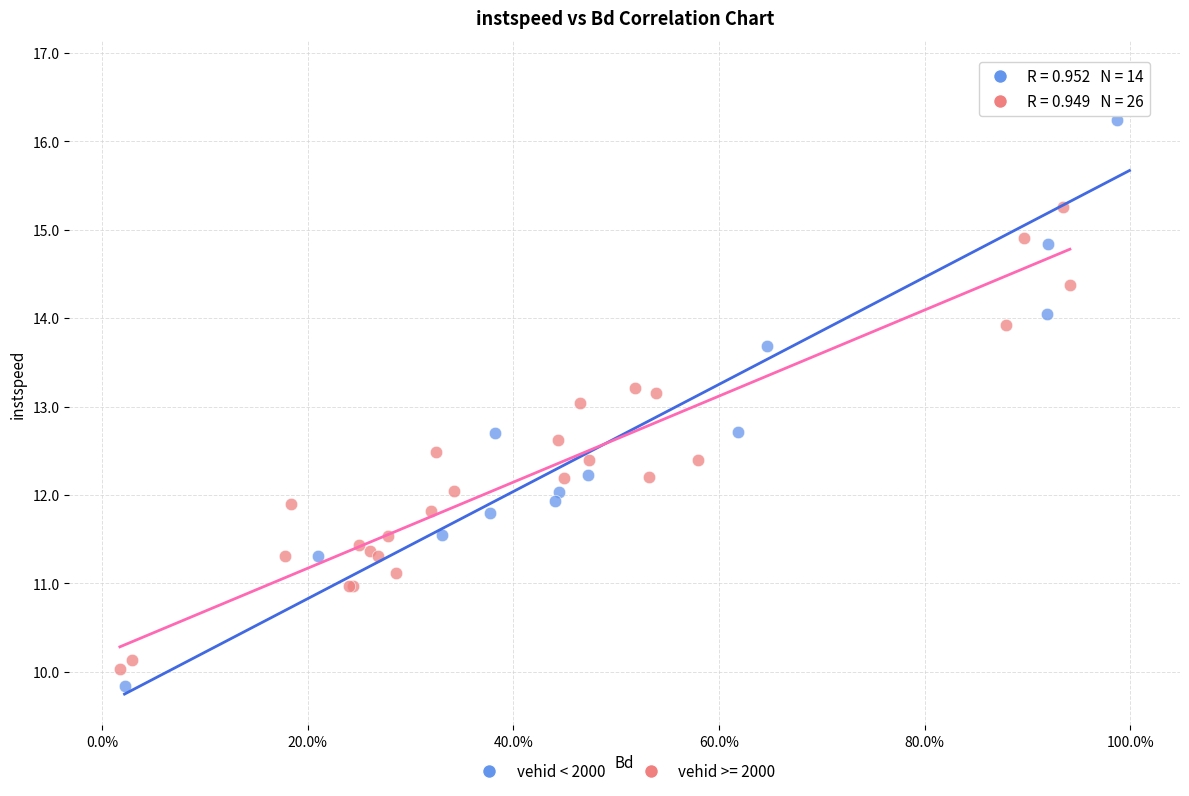

Which series reaches the maximum Y coordinate?

vehid < 2000